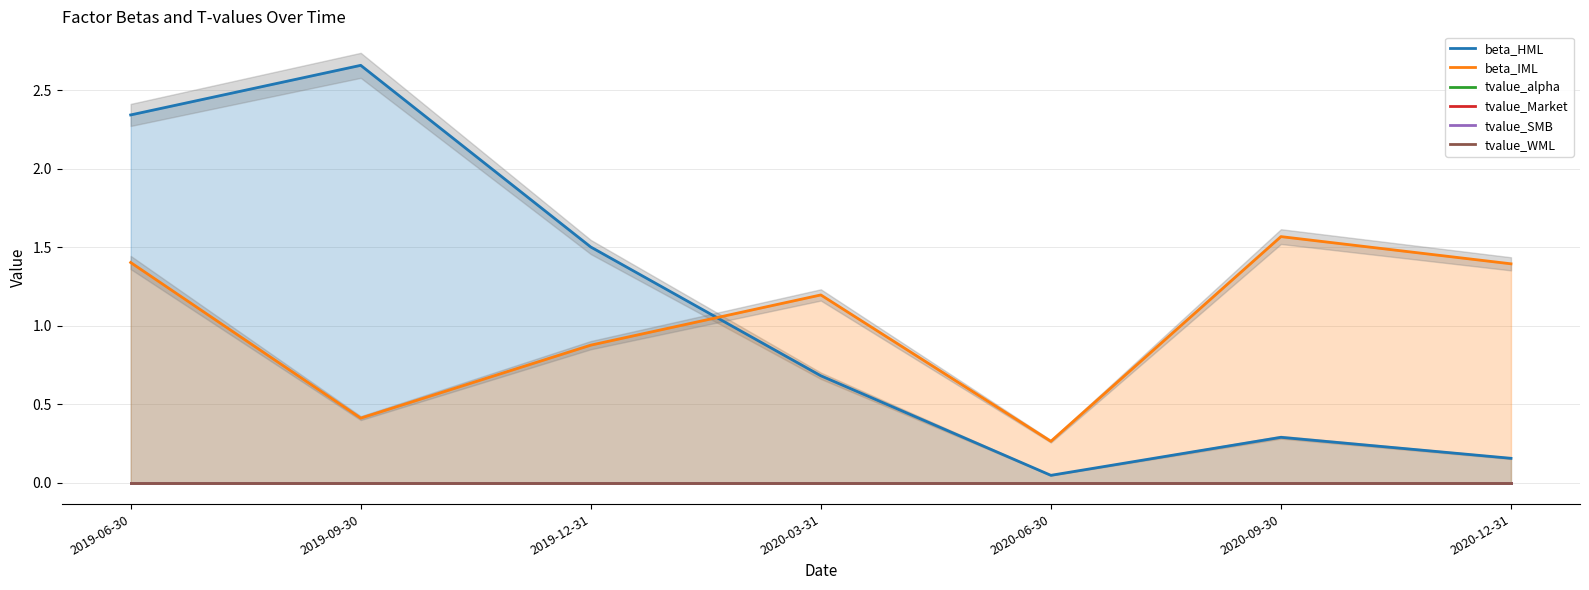

Where is the first local maximum for beta_HML?

2019-09-30